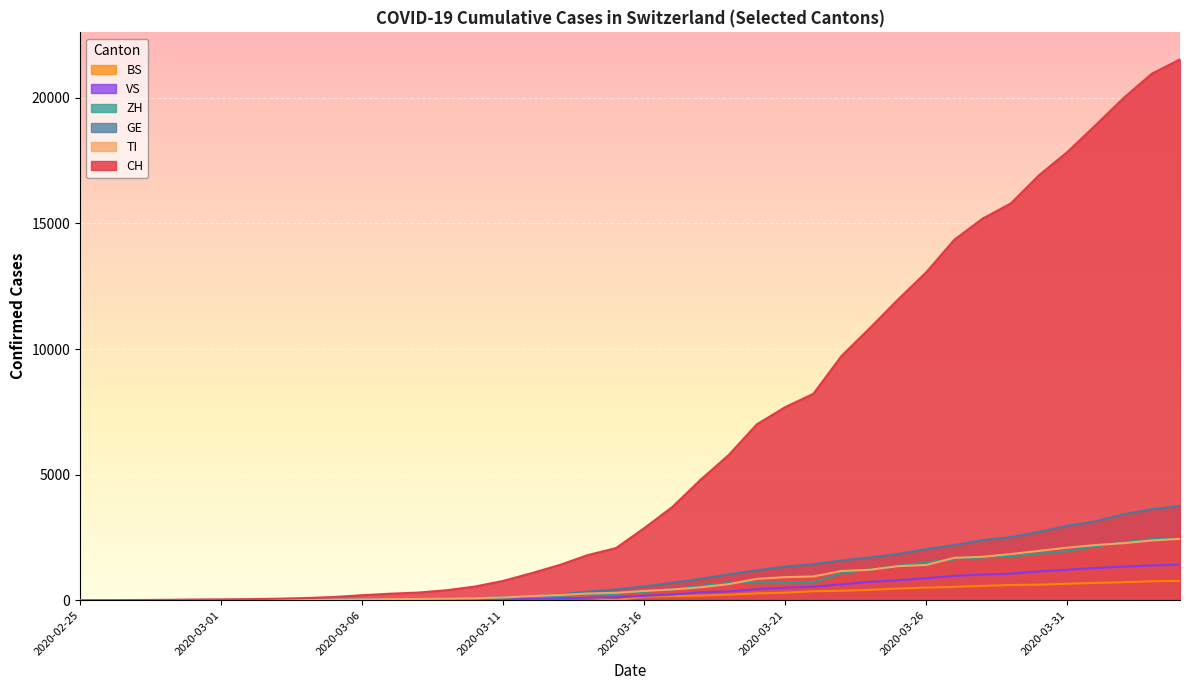

Count the number of data series in this chart.

6